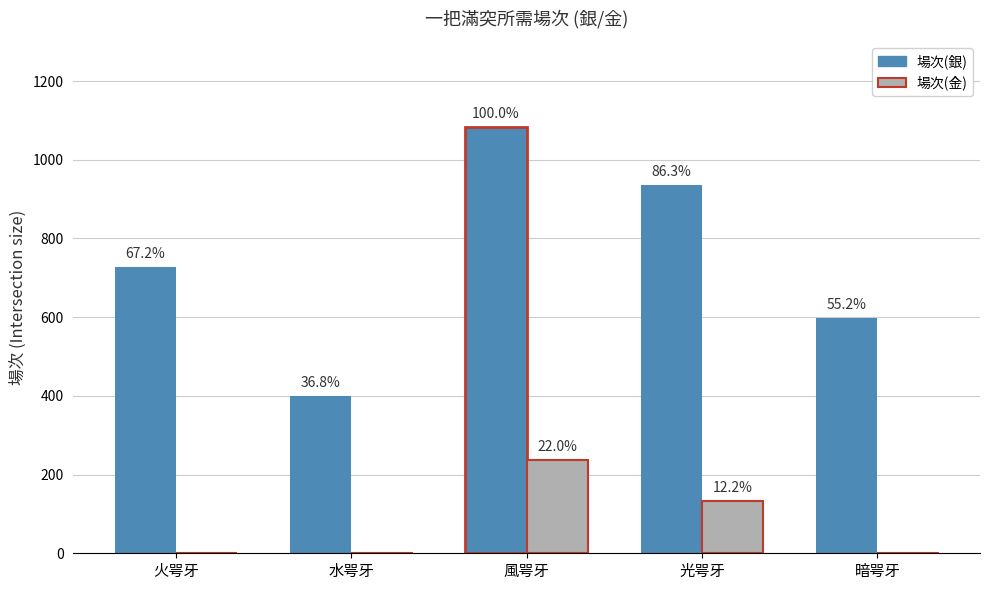

What are all the series names shown in the legend?

場次(銀), 場次(金)